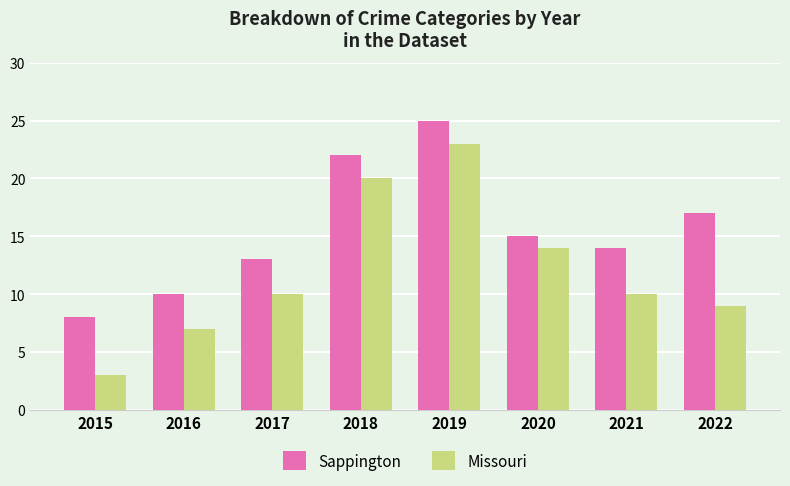

Reading right to left, transcribe all the data shown in this chart.

Sappington: 17	14	15	25	22	13	10	8
Missouri: 9	10	14	23	20	10	7	3